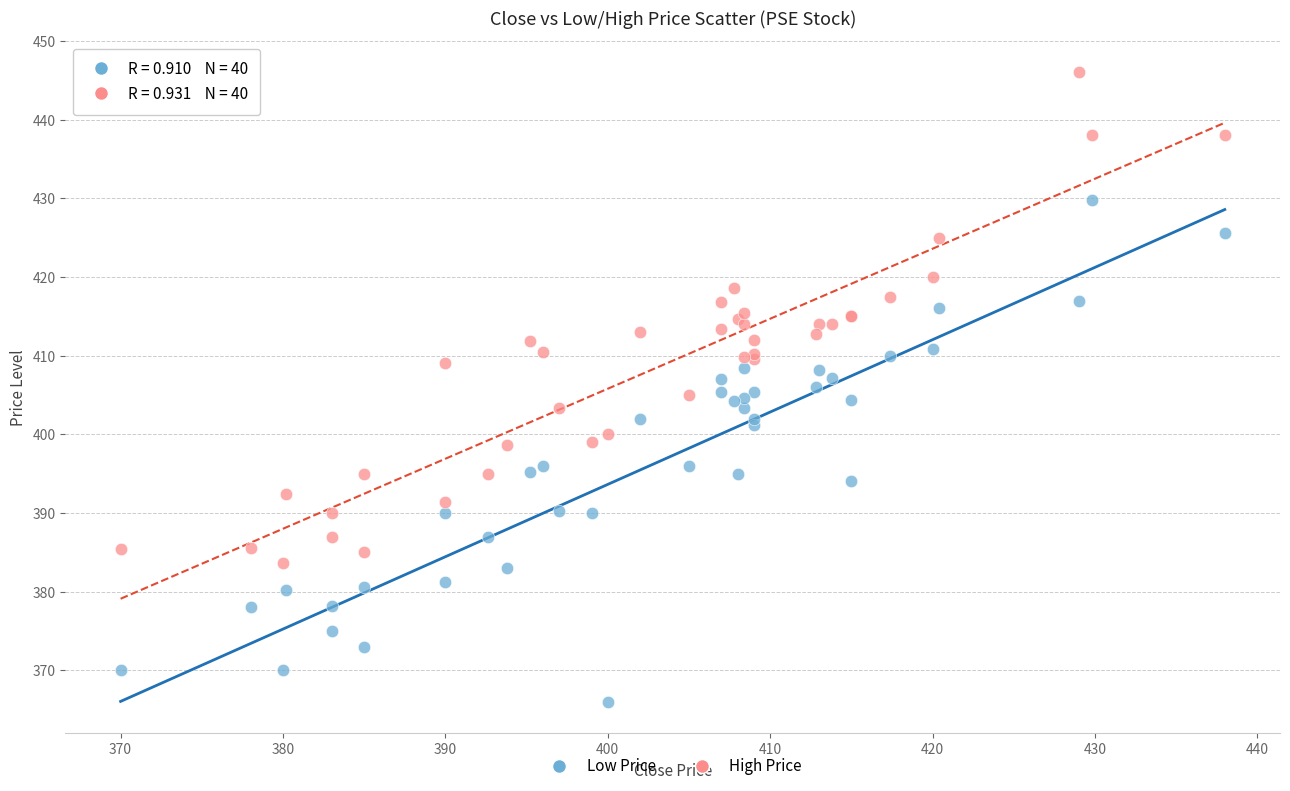

Which series has the widest spread of Y values?

Low Price